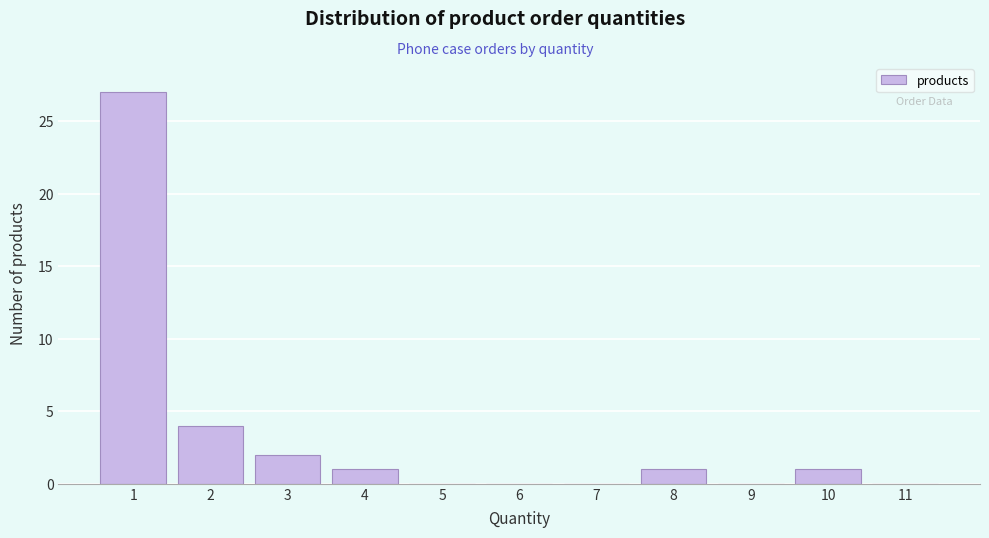

Reading left to right, list every bar in this chart as the range it spans on the x-axis followed by its height. The values are not printed on the chart, so give them approximately, as read against the axis.

0.5 to 1.5: 27
1.5 to 2.5: 4
2.5 to 3.5: 2
3.5 to 4.5: 1
4.5 to 5.5: 0
5.5 to 6.5: 0
6.5 to 7.5: 0
7.5 to 8.5: 1
8.5 to 9.5: 0
9.5 to 10.5: 1
10.5 to 11.5: 0